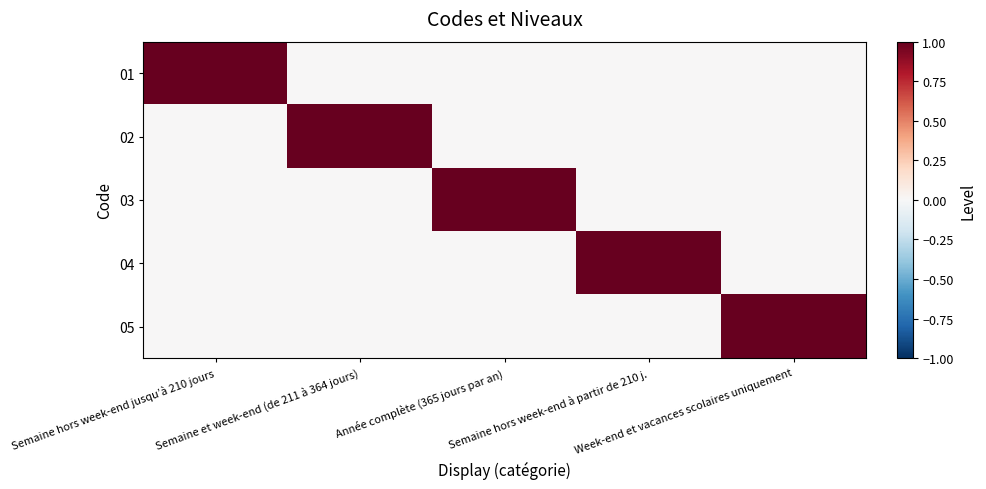

At which category is the sum across all series the highest?

Semaine hors week-end jusqu’à 210 jours